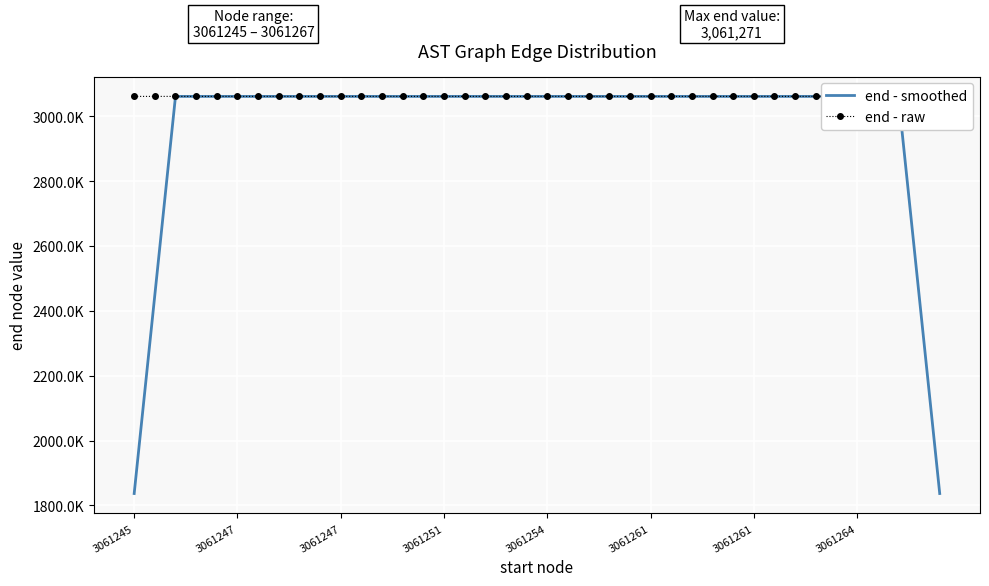

What are all the series names shown in the legend?

end - smoothed, end - raw